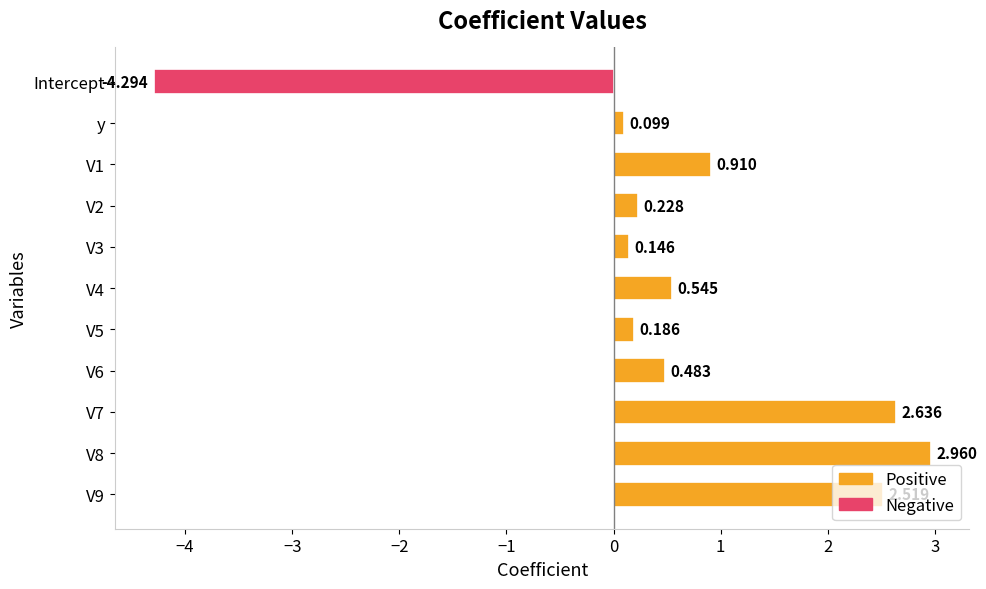

At which category does the chart reach its minimum across all series?

Intercept